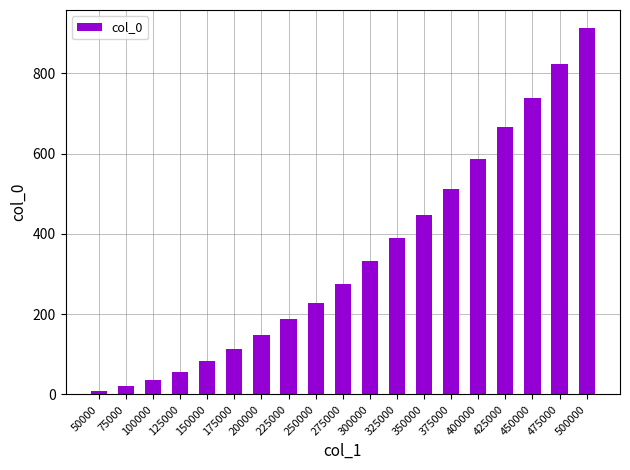

Between 225000 and 300000, which is larger?

300000